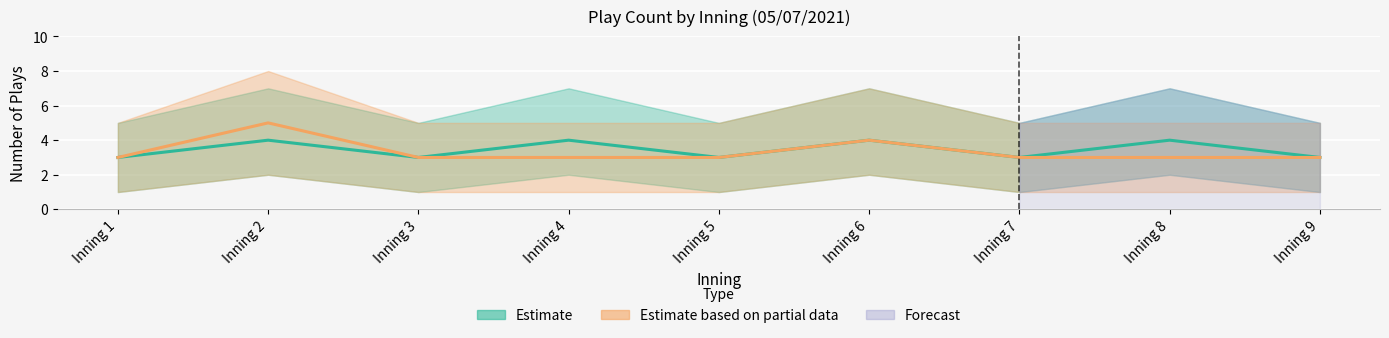

Reading left to right, transcribe all the data shown in this chart.

Top Innings (Estimate): 3	4	3	4	3	4	3	4	3
Bottom Innings (Estimate based on partial data): 3	5	3	3	3	4	3	3	3